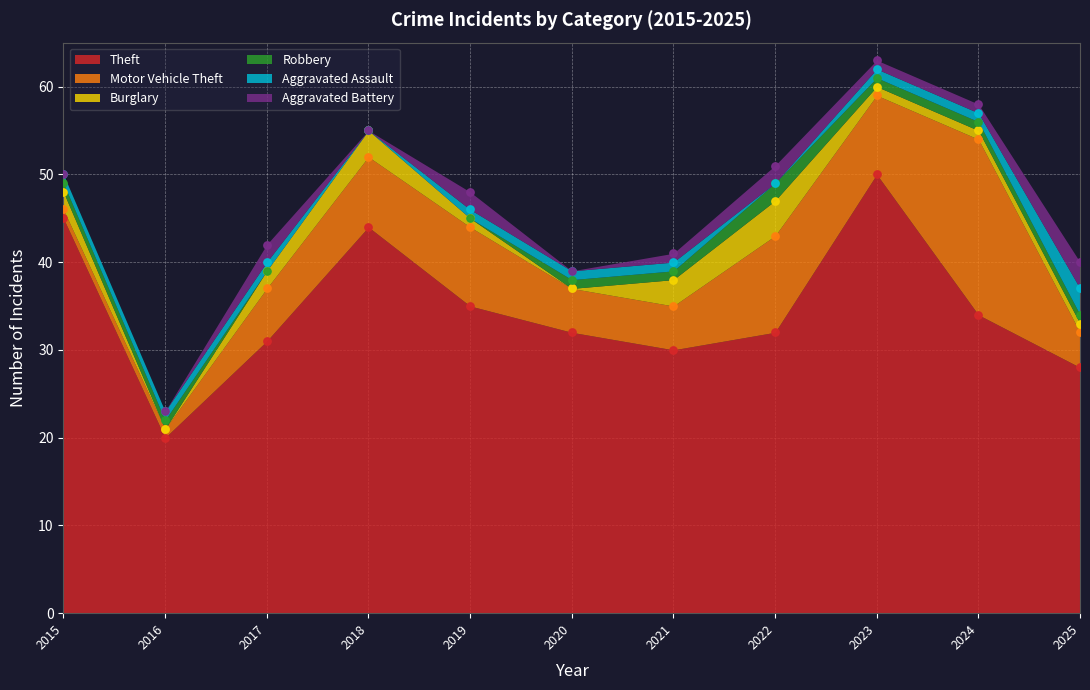

Is the value of Robbery at 2022 greater than the value of Aggravated Assault at 2021?

Yes